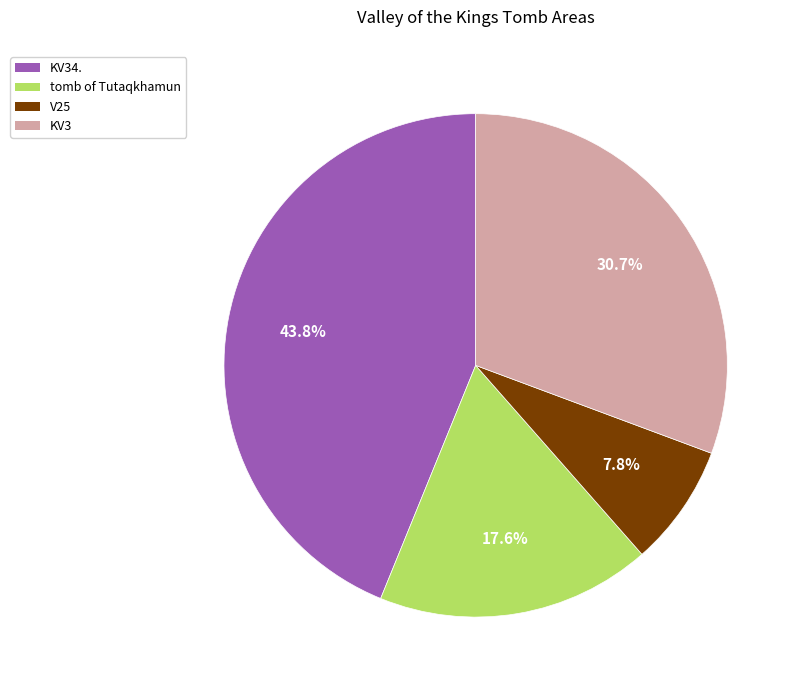

How many segments does this pie chart have?

4